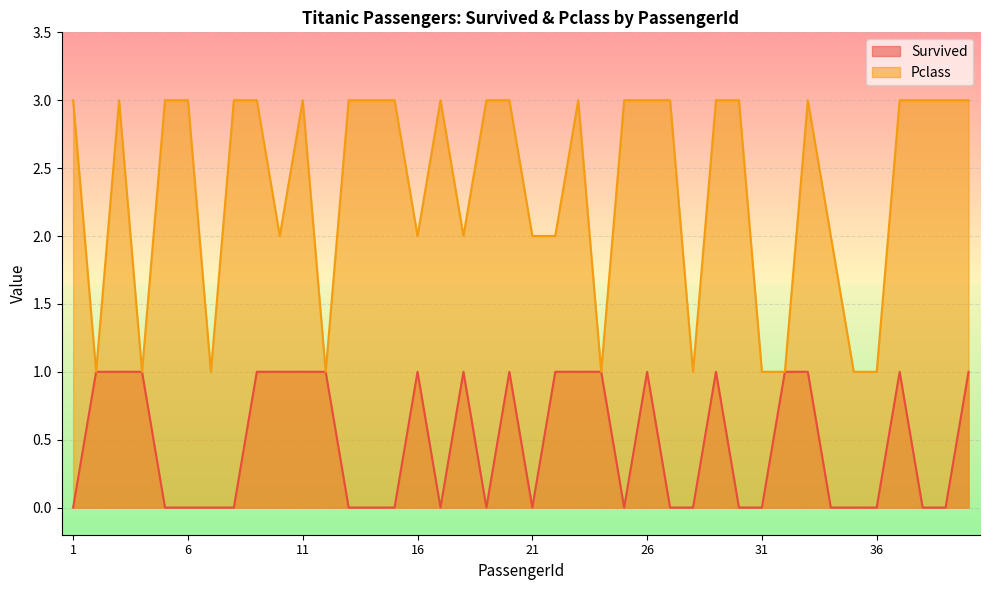

At which category is the sum across all series the highest?

3